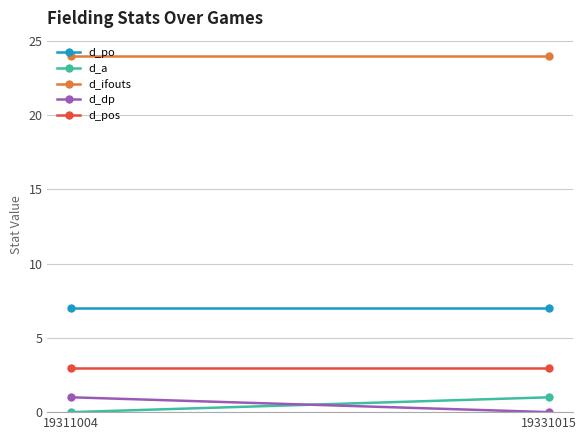

What is the total value across all series at 19331015?

35